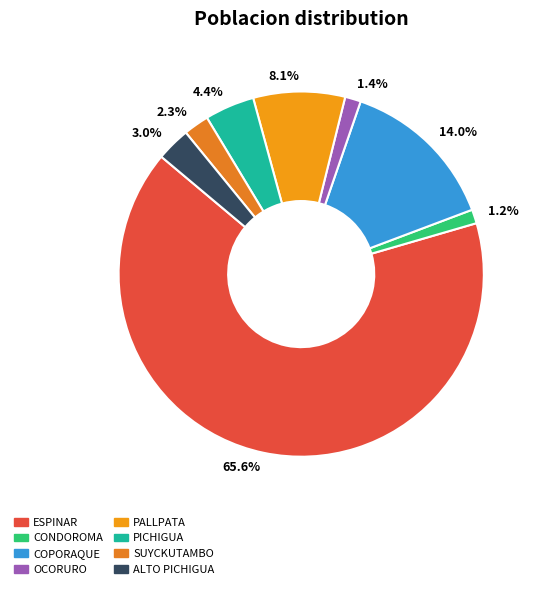

How many segments does this pie chart have?

8